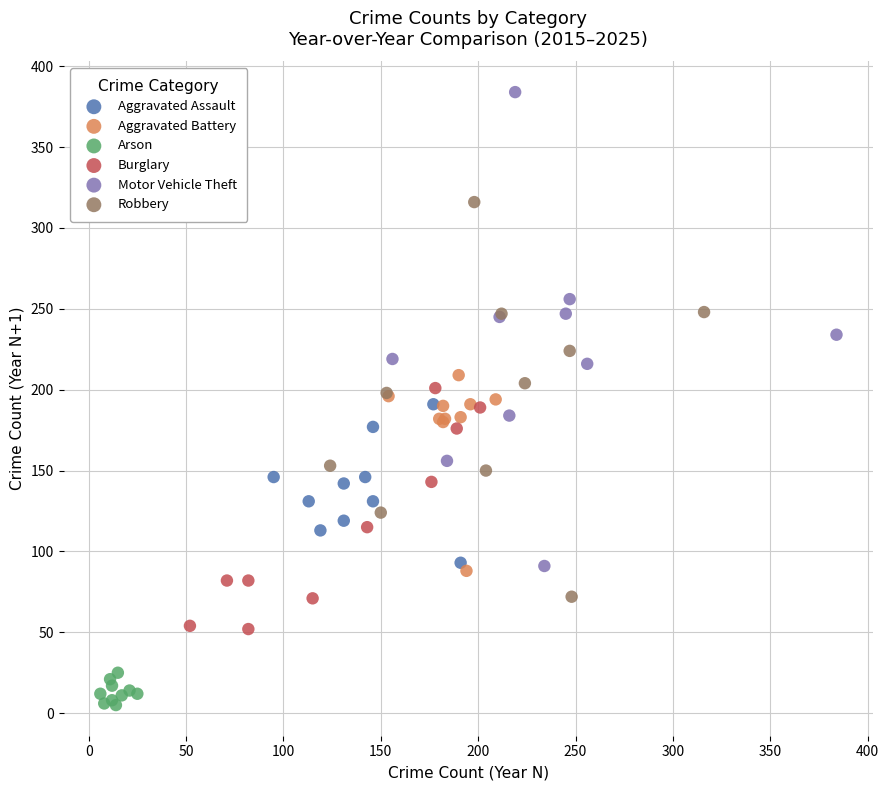

Which series contains the lowest Y value?

Arson